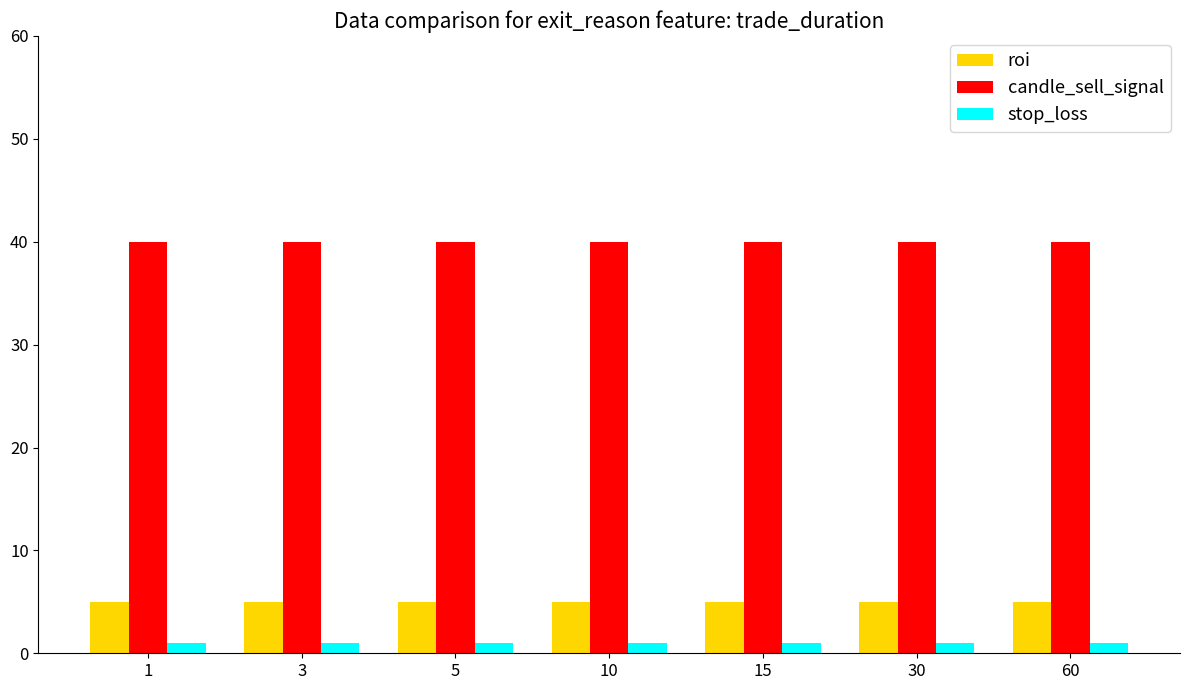

Rank the series by their maximum value, from lowest to highest.

stop_loss, roi, candle_sell_signal